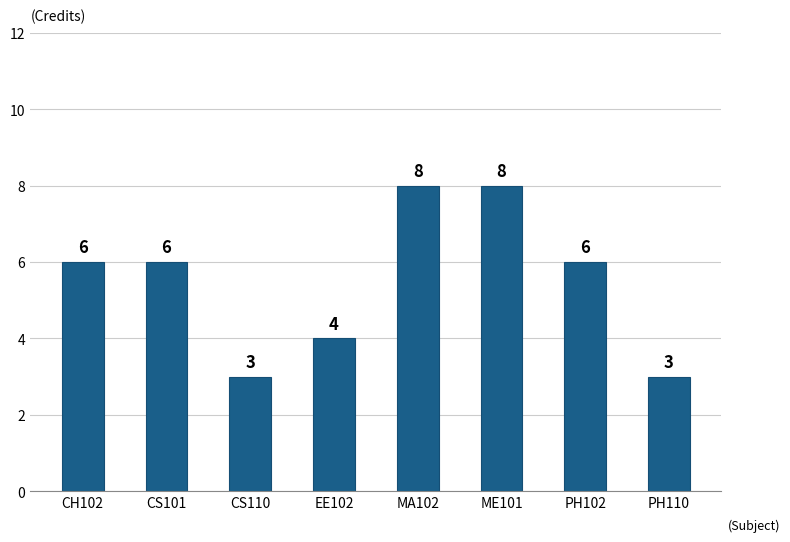

The chart shows a value of 9 at CH102. True or false?

False